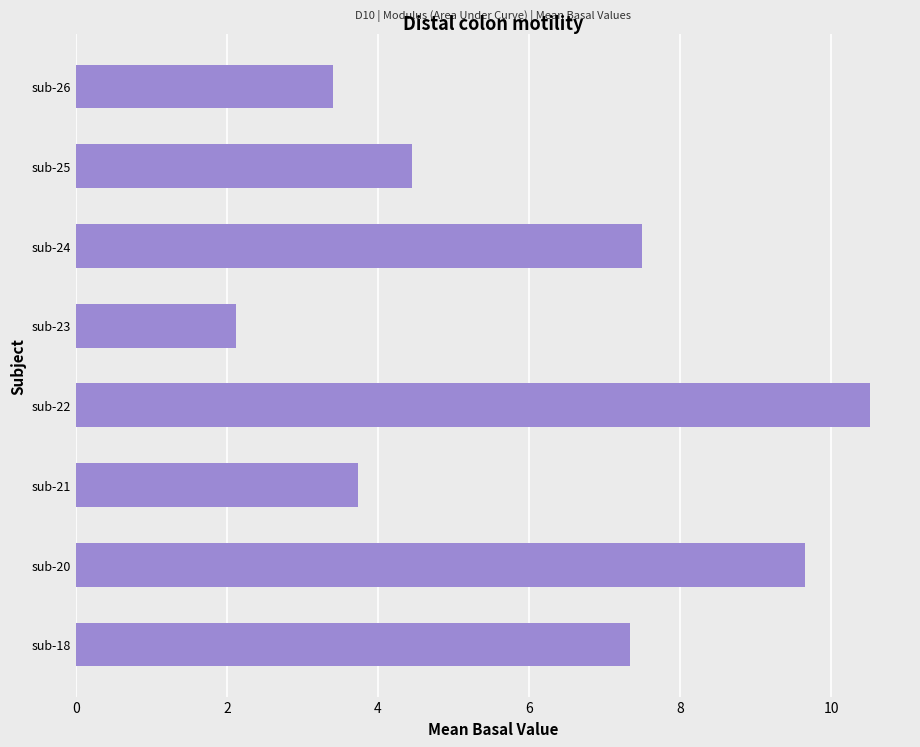

Reading top to bottom, extract all data points from this chart.

3.4	4.5	7.5	2.1	10.5	3.7	9.6	7.3